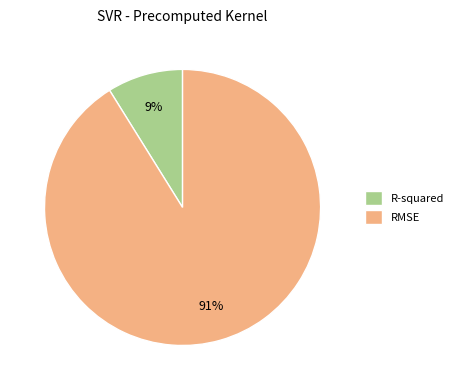

To the nearest percent, what is the difference between the RMSE and R-squared slice percentages?

82%